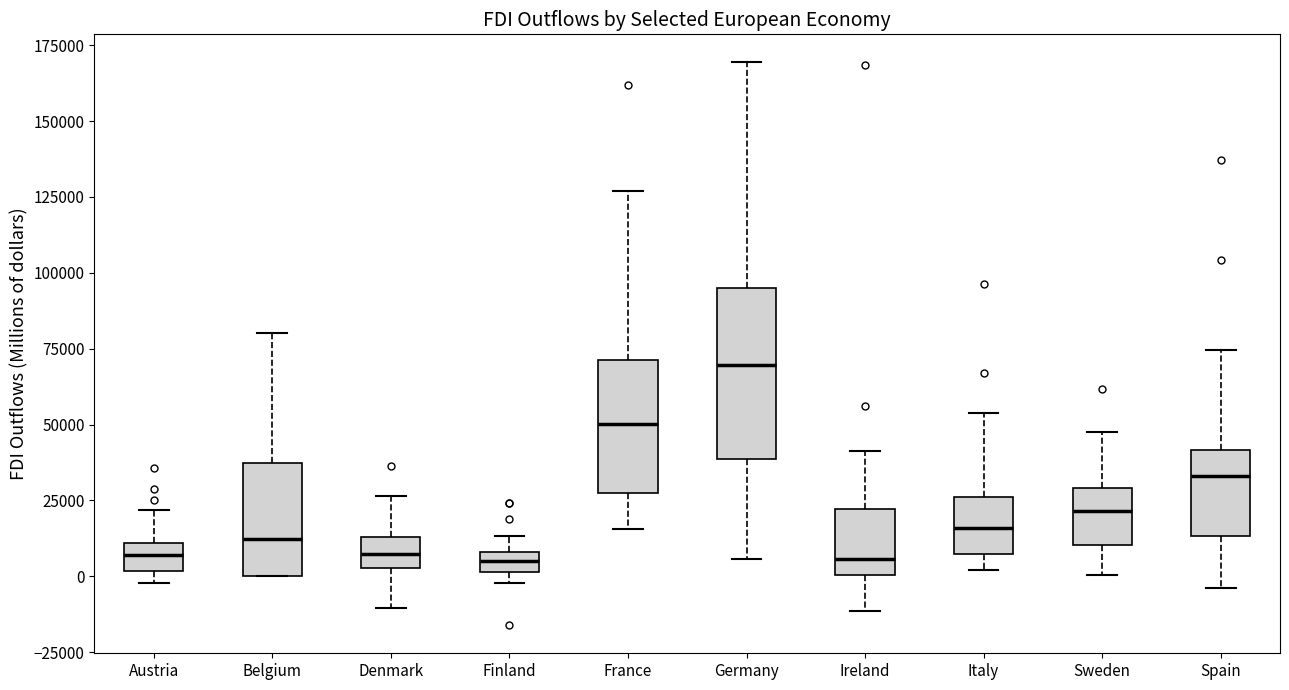

Where is the lower edge of the box for Denmark on the y-axis? The values are not printed on the chart, so give them approximately, as read against the axis.

5000